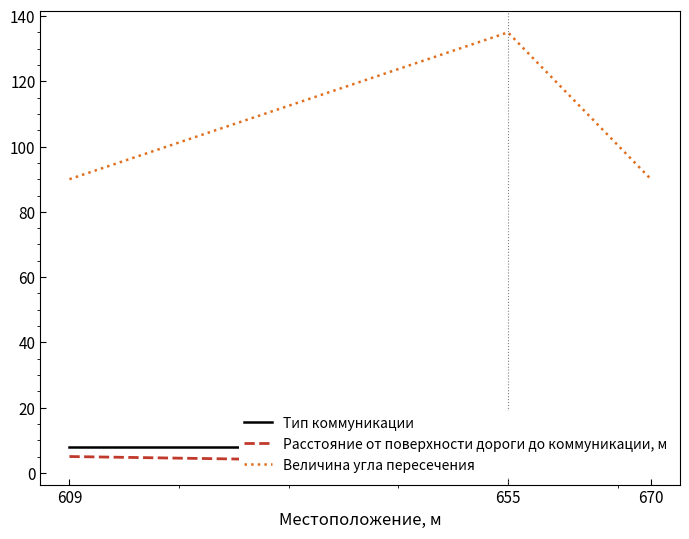

Between 609 and 670, which is larger?

609